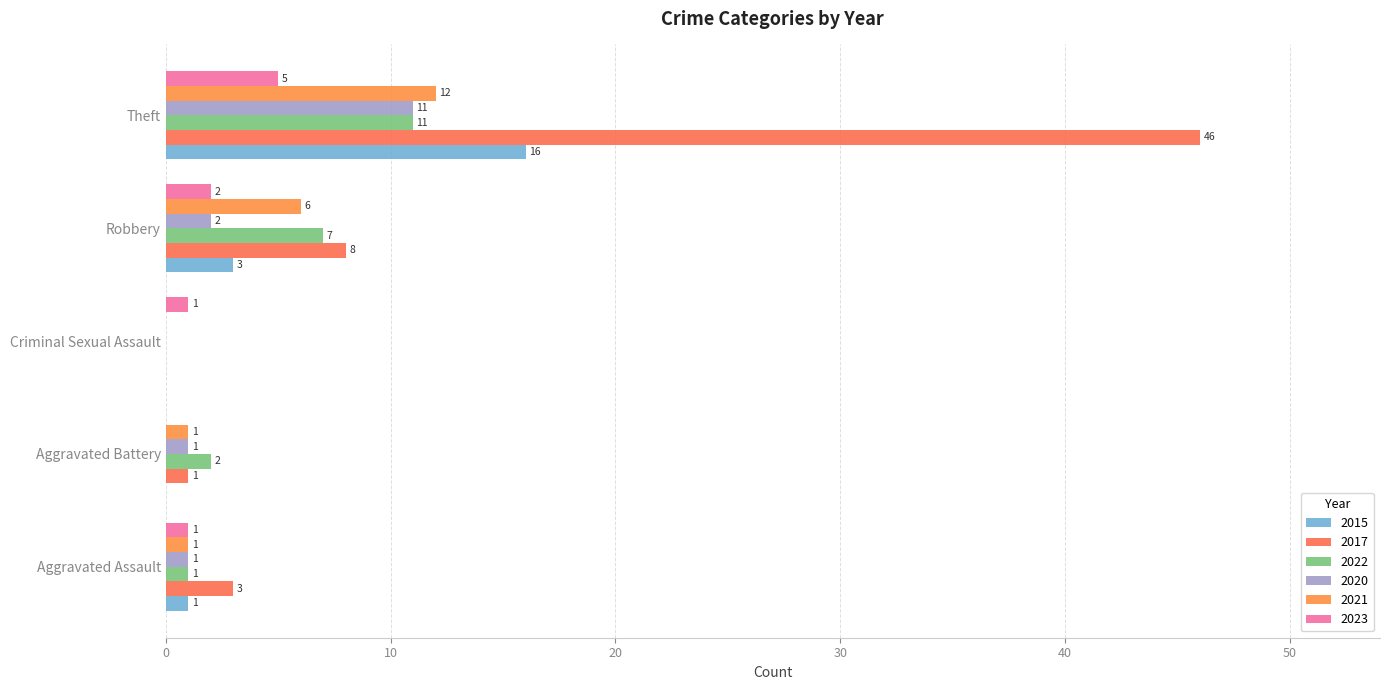

How many categories are shown in the chart?

5